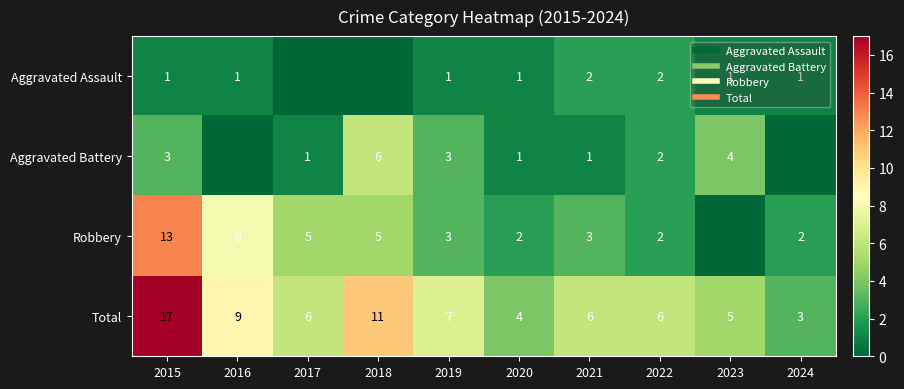

How many positive values does the Aggravated Assault series have?

8